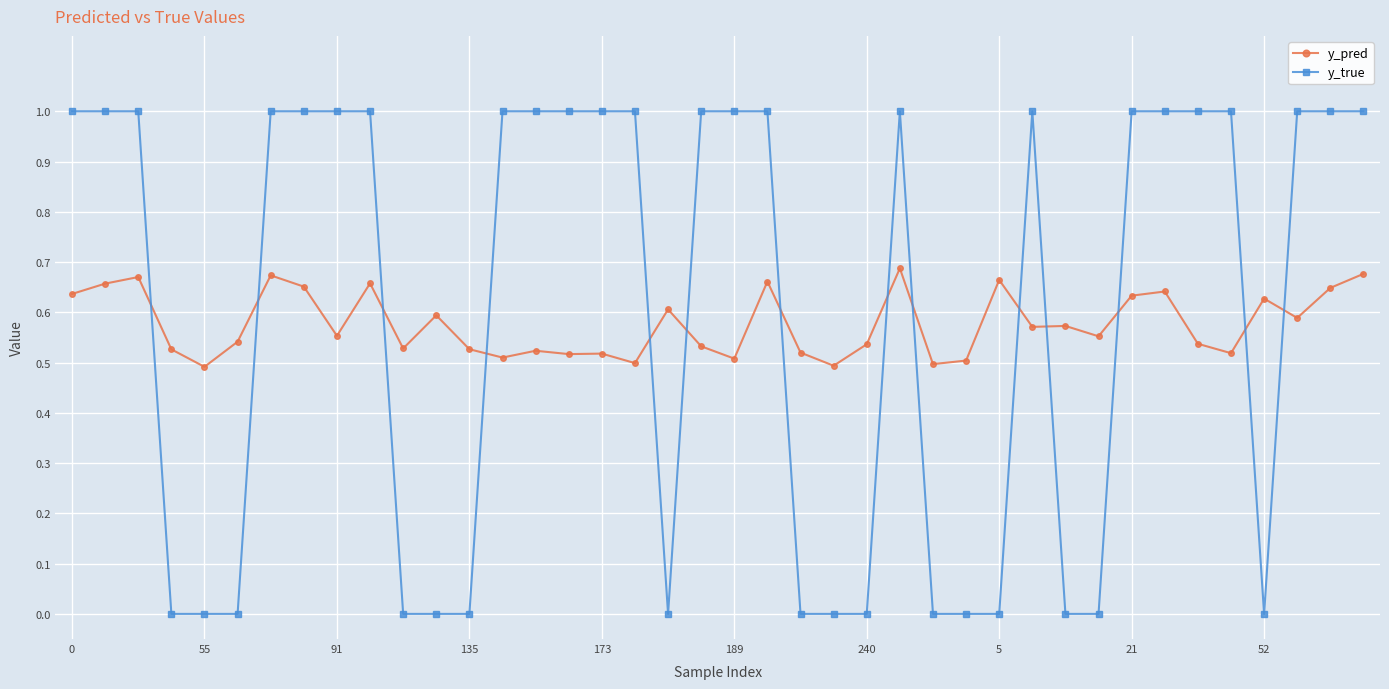

What is the value of the y_true point at the 36th from the left?

1.0